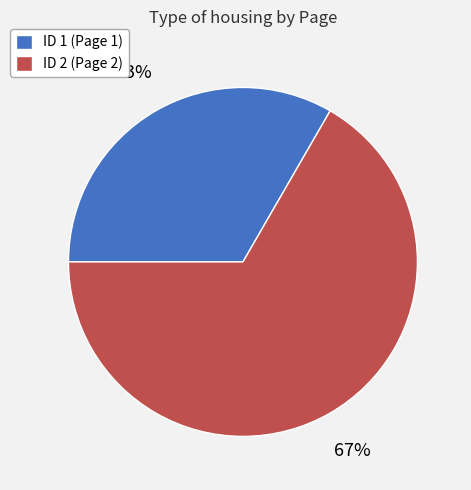

Is it true that ID 2 (Page 2) is 67% of the pie?

True